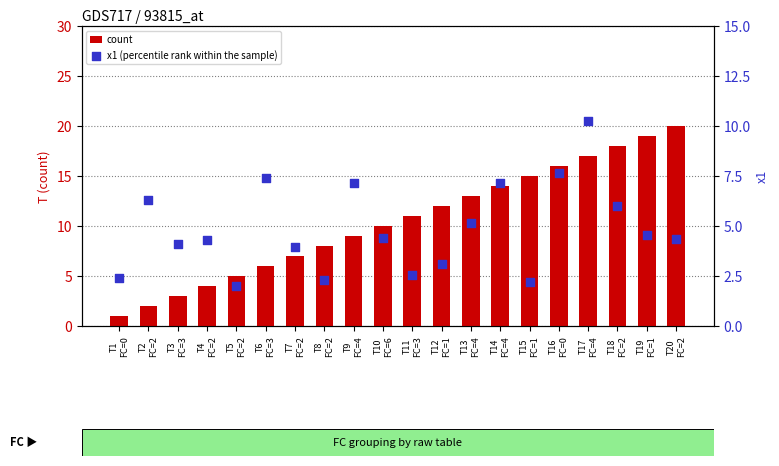

What is the total value across all series at T12
FC=1?

15.1